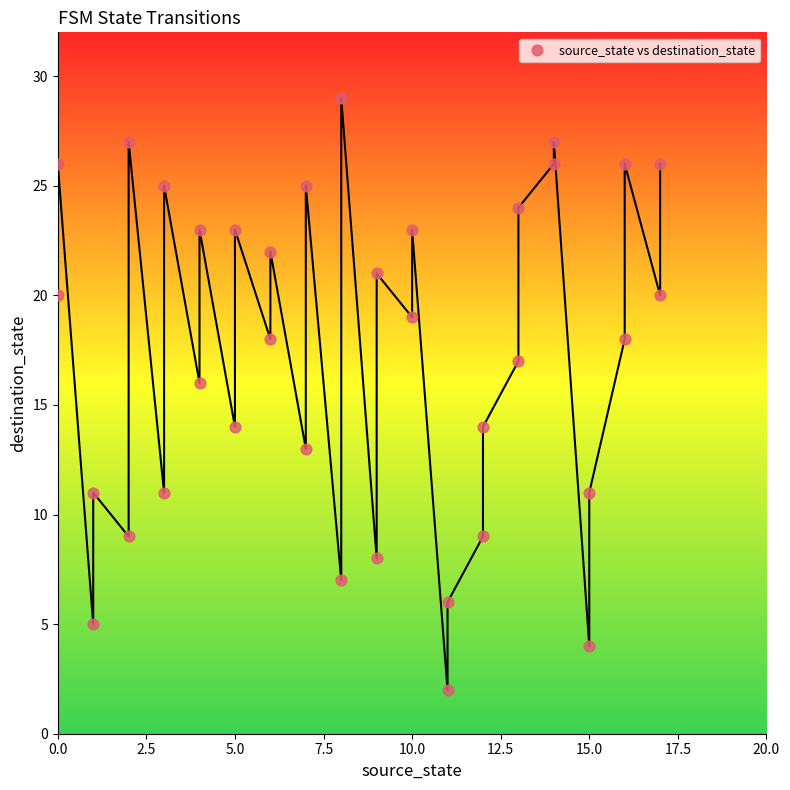

What is the range of X values (max minus min)?

17